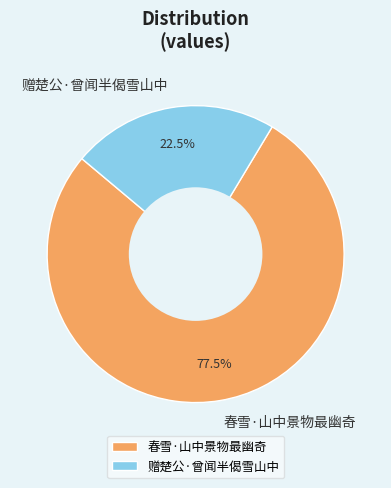

Combined, do 赠楚公·曾闻半偈雪山中 and 春雪·山中景物最幽奇 account for over 50%?

Yes